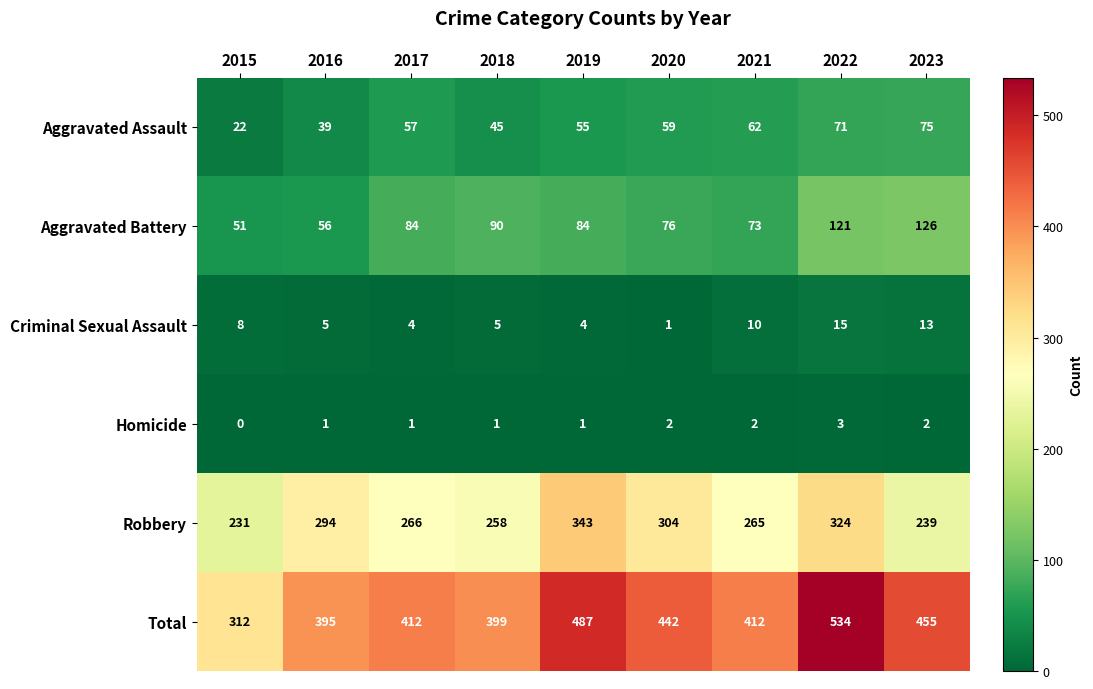

What is the total value across all series at 2018?

798